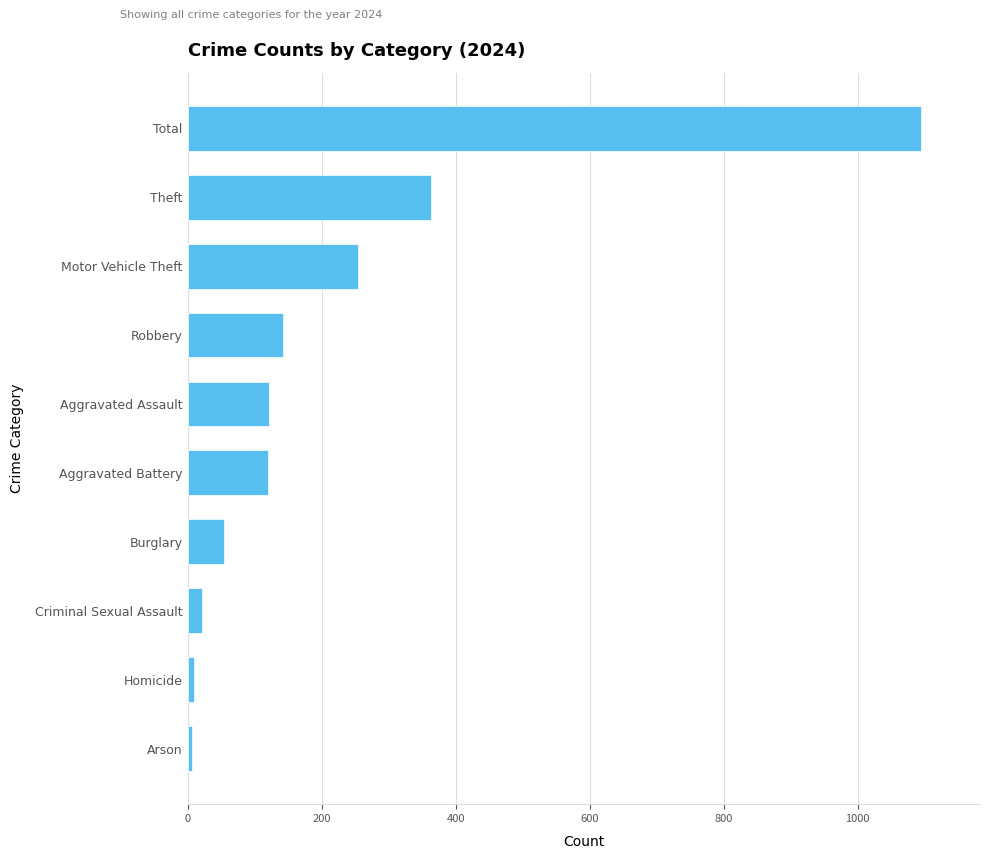

What is the sum of all values?

2190